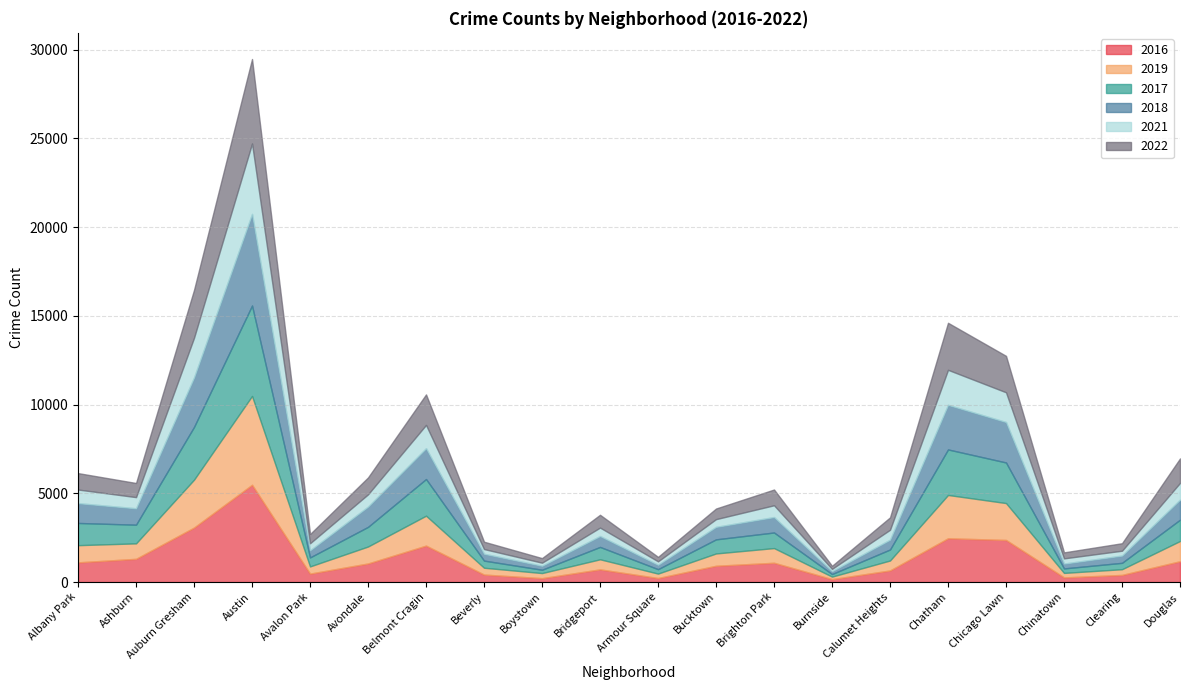

Is the value of 2019 at Avalon Park greater than the value of 2016 at Avondale?

No